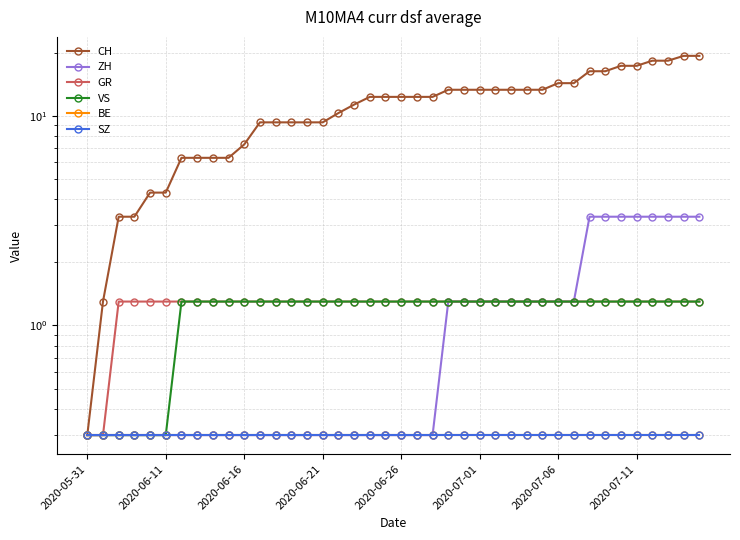

What is the value of the GR point at the 30th from the left?

1.3